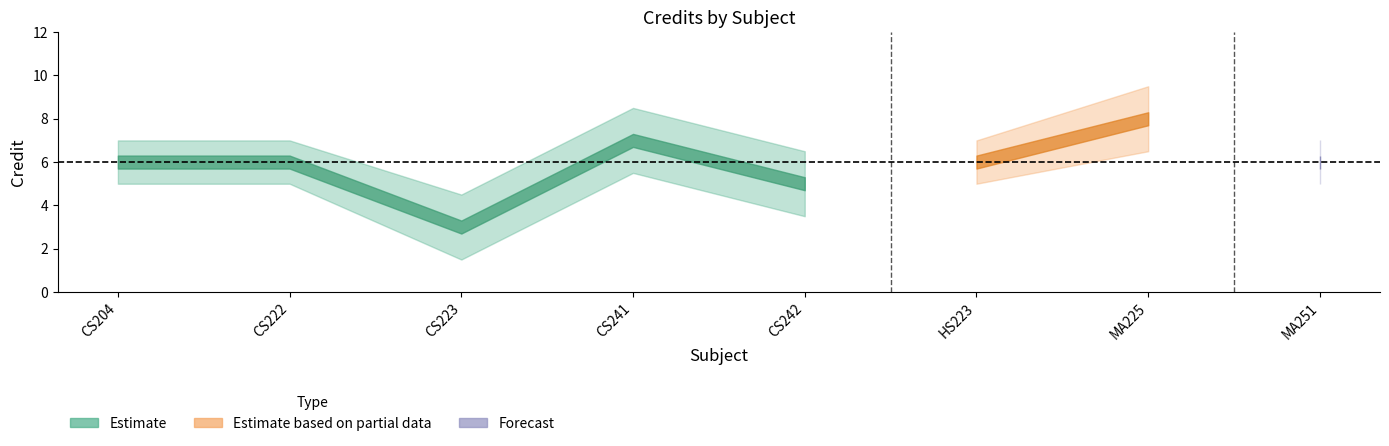

The Credit_upper series shows 7.0 at CS222. True or false?

True